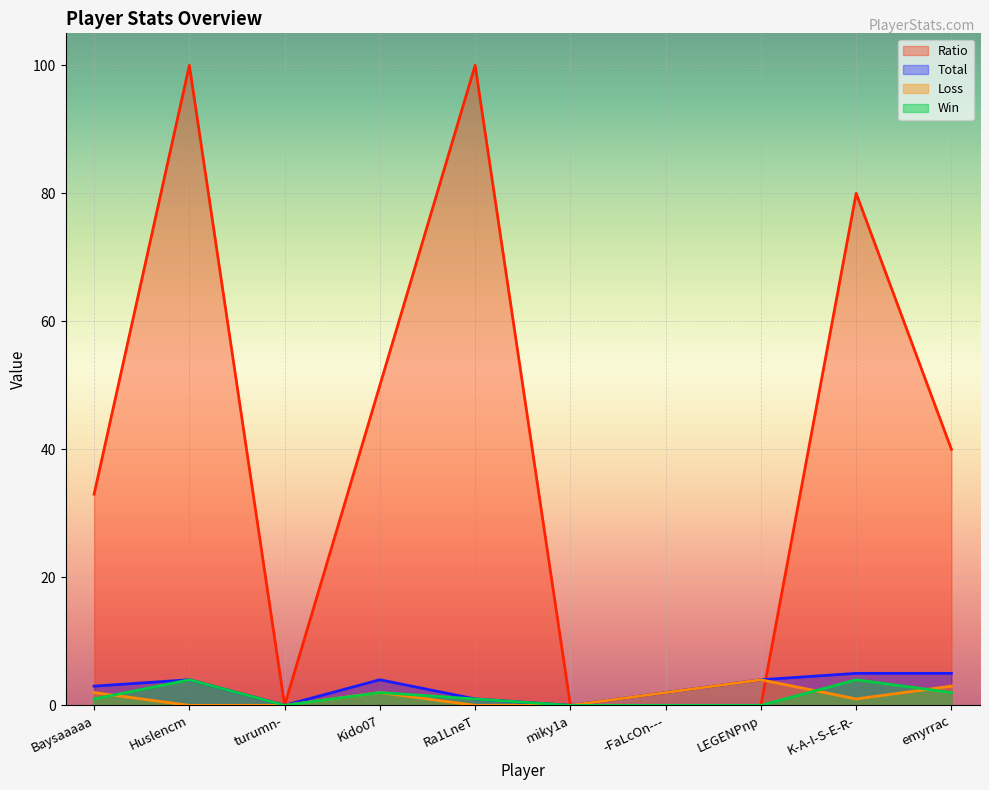

True or false: Win and Total cross at least once.

False